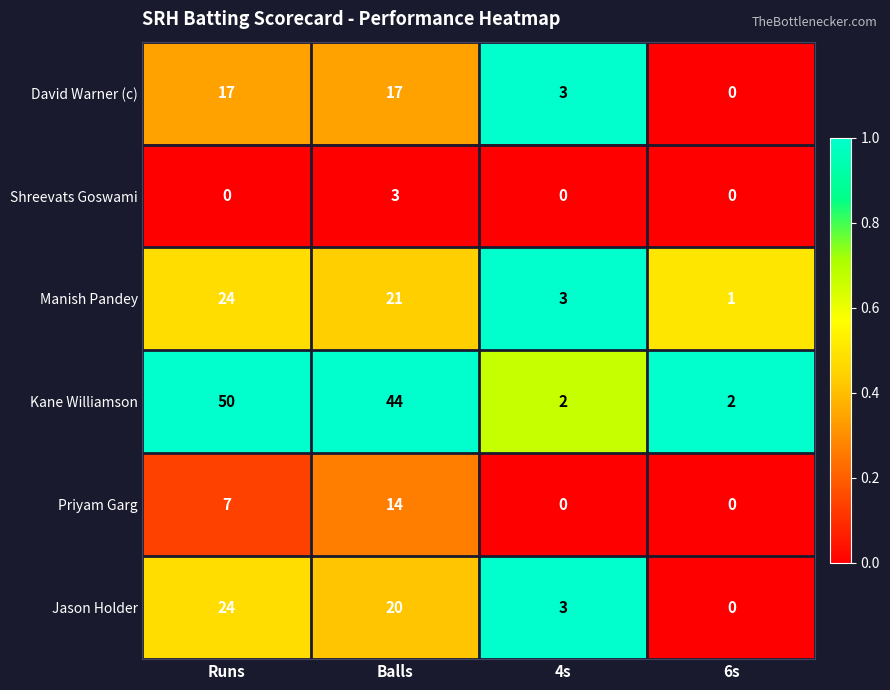

What is the greatest value displayed?

50